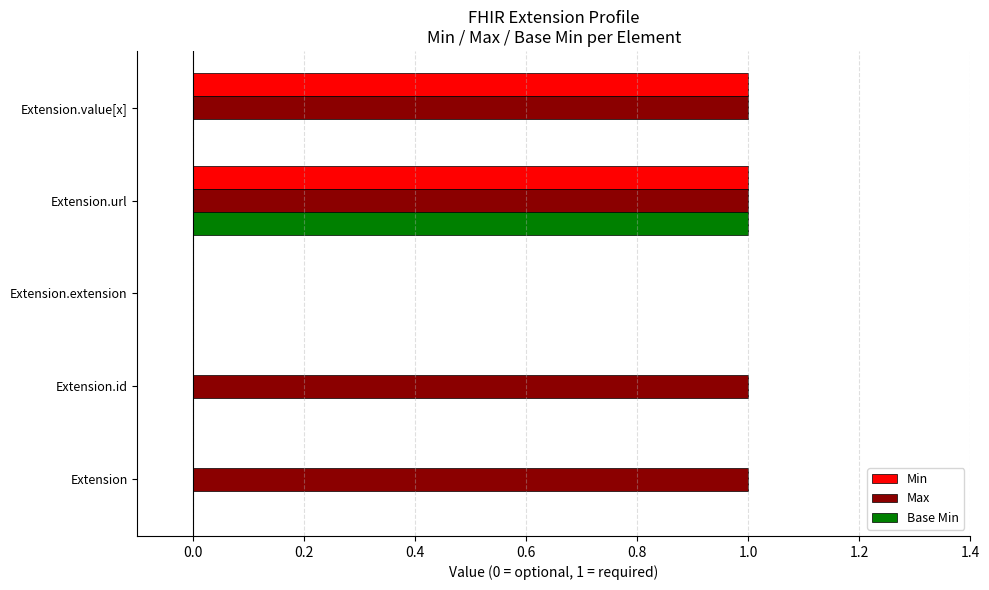

Between Extension.url and Extension.value[x], which series saw the biggest shift?

Base Min